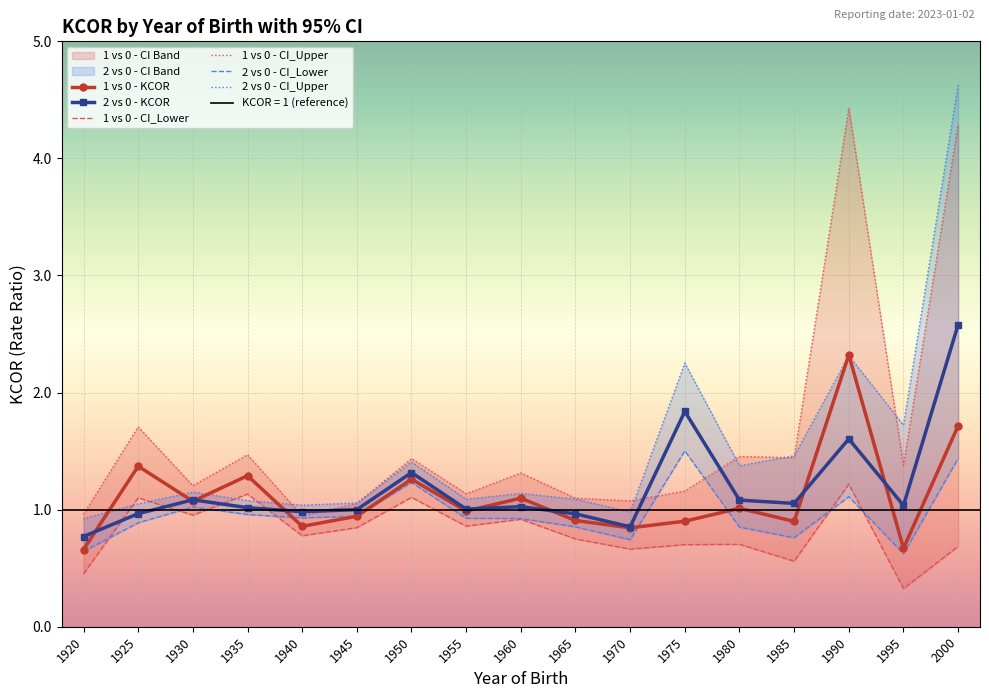

Rank the series at 1940 from lowest to highest value.

1 vs 0 - CI_Lower, 1 vs 0 - KCOR, 2 vs 0 - CI_Lower, 1 vs 0 - CI_Upper, 2 vs 0 - KCOR, 2 vs 0 - CI_Upper